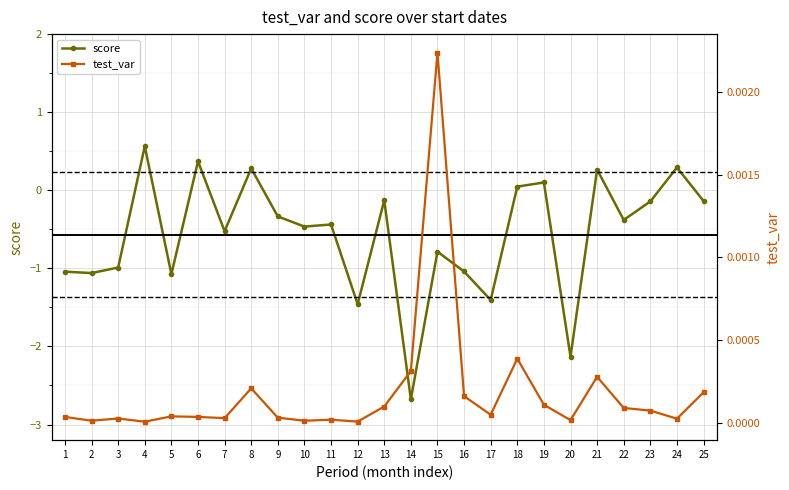

What is the lowest value of the score series?

-2.7